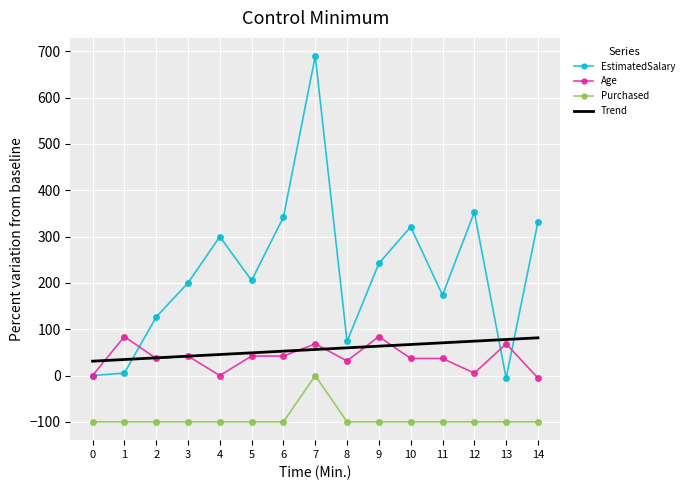

What is the difference between the highest and lowest values at 9?

342.1